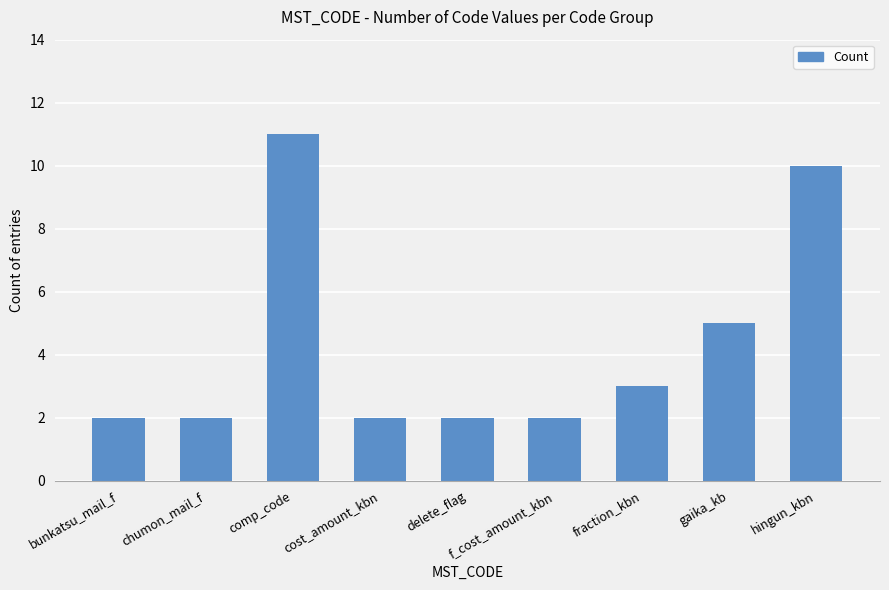

What is the maximum value shown in the chart?

11